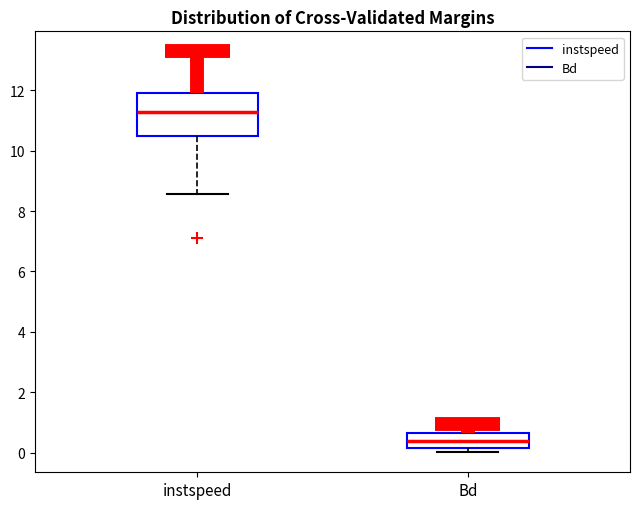

Reading left to right, read every box against the y-axis: the position of its median line, the range the box covers, and the ends of its whiskers. The values are not printed on the chart, so give them approximately, as read against the axis.

instspeed: median 11.2, box 10.4 to 12.0, whiskers 8.6 to 13.2
Bd: median 0.4, box 0.2 to 0.6, whiskers 0.0 to 1.0